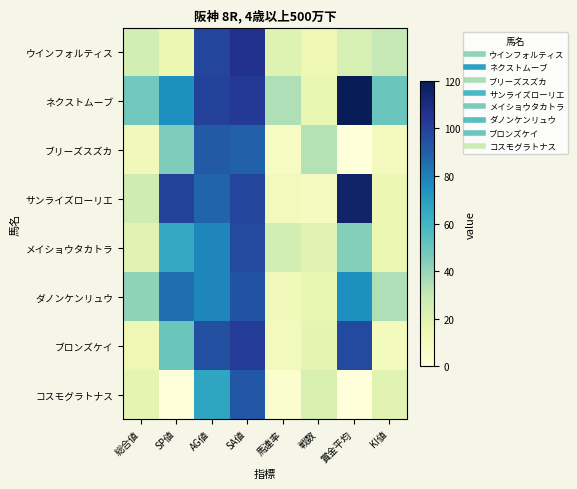

Reading left to right, list all the values displayed in this chart.

ウインフォルティス: 総合値=25	SP値=15	AG値=98	SA値=106	馬連率=21	戦数=14	賞金平均=24	KI値=30
ネクストムーブ: 総合値=48	SP値=75	AG値=100	SA値=103	馬連率=35	戦数=17	賞金平均=120	KI値=50
ブリーズスズカ: 総合値=12	SP値=45	AG値=91	SA値=89	馬連率=8	戦数=34	賞金平均=0	KI値=10
サンライズローリエ: 総合値=27	SP値=100	AG値=88	SA値=98	馬連率=11	戦数=9	賞金平均=115	KI値=15
メイショウタカトラ: 総合値=20	SP値=65	AG値=78	SA値=97	馬連率=25	戦数=20	賞金平均=44	KI値=15
ダノンケンリュウ: 総合値=42	SP値=85	AG値=78	SA値=94	馬連率=12	戦数=16	賞金平均=75	KI値=35
ブロンズケイ: 総合値=14	SP値=50	AG値=95	SA値=102	馬連率=11	戦数=18	賞金平均=97	KI値=10
コスモグラトナス: 総合値=18	SP値=0	AG値=67	SA値=92	馬連率=4	戦数=23	賞金平均=0	KI値=20